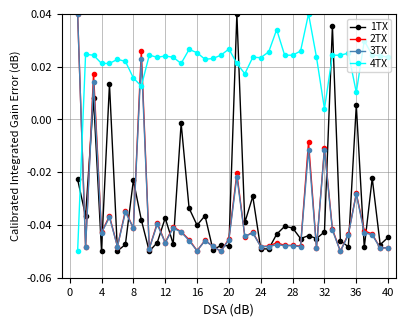

How many times do 2TX and 4TX cross each other?

3